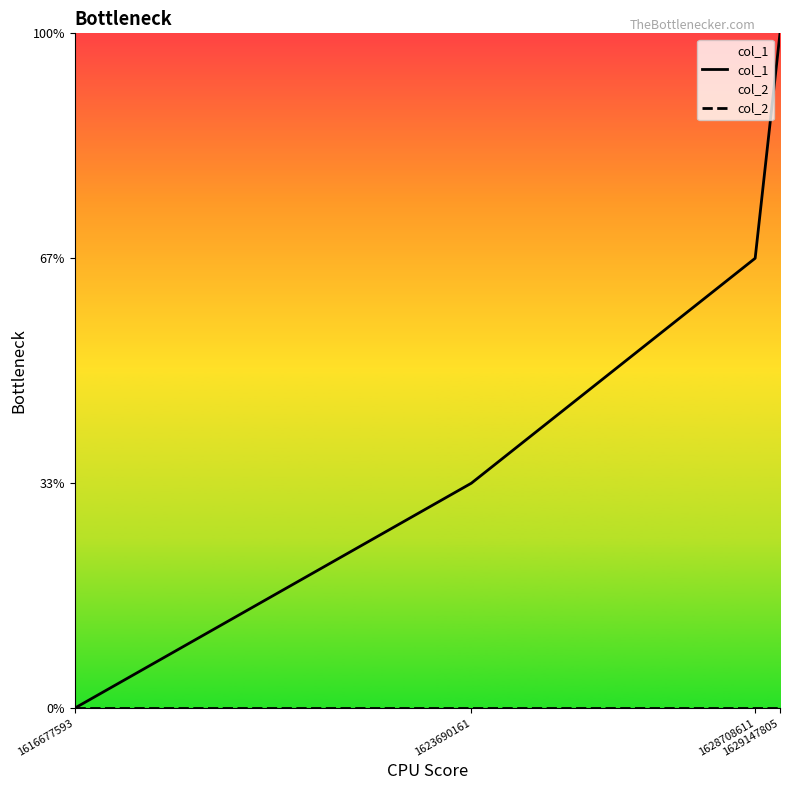

Which category has the lowest value across all series?

1616677593